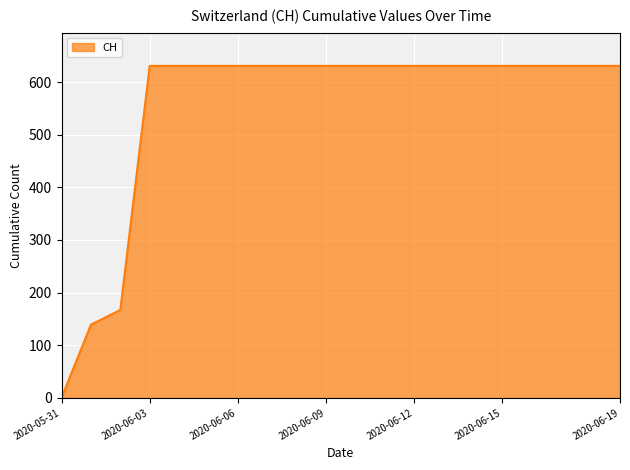

How many lines are shown in the chart?

1